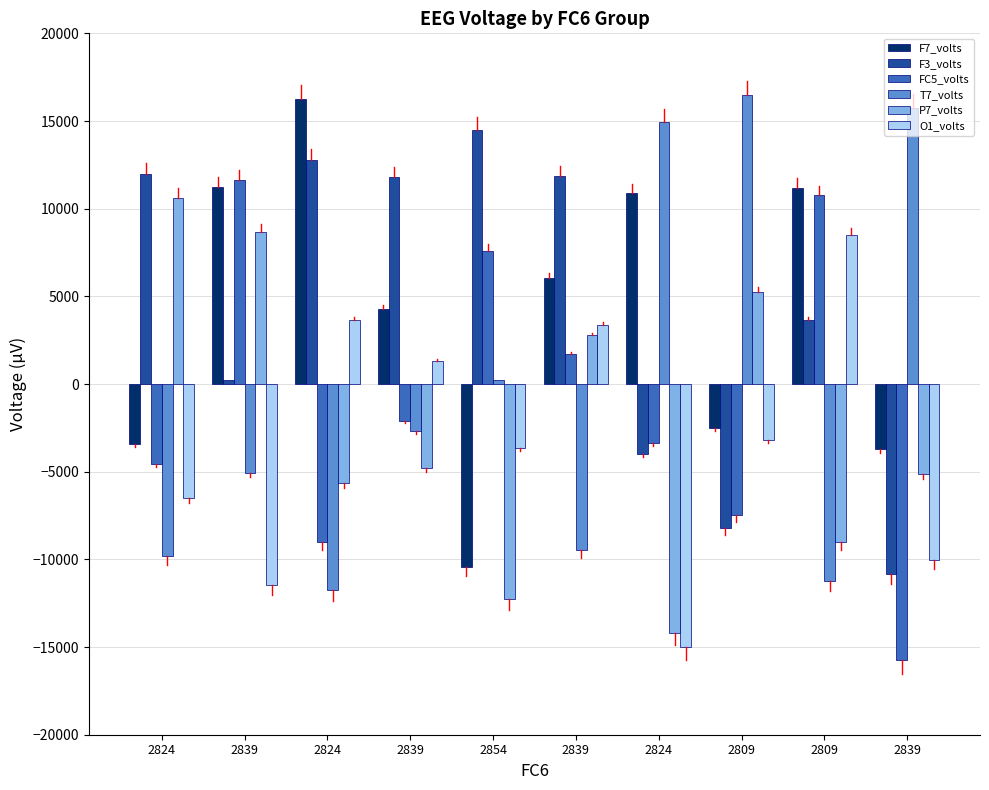

What is the label of the 4th bar from the left?

2839